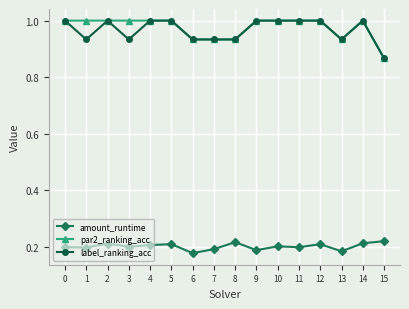

True or false: amount_runtime has more than 1 interior local peaks.

True